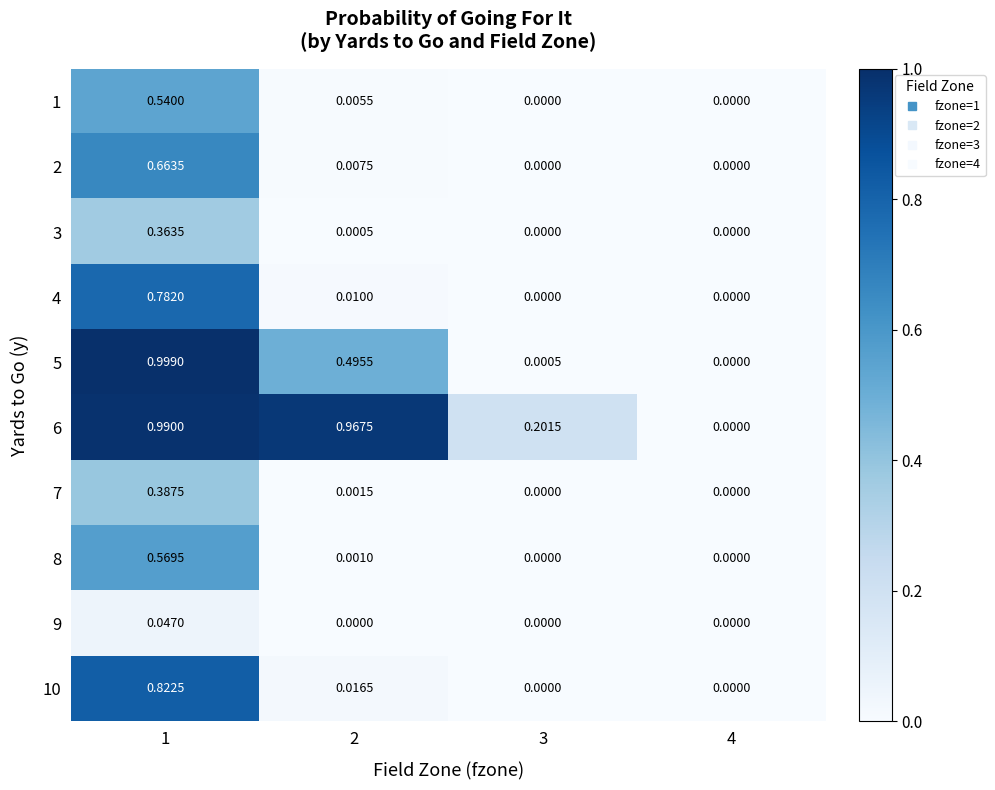

Is the value of 10 at 2 greater than the value of 7 at 4?

Yes